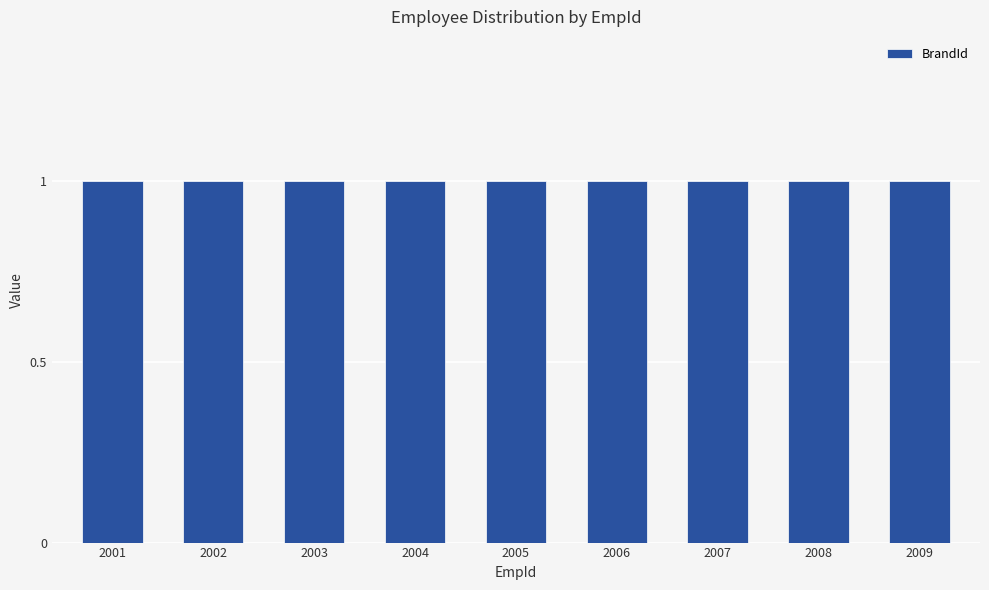

At which category is the sum across all series the highest?

2001